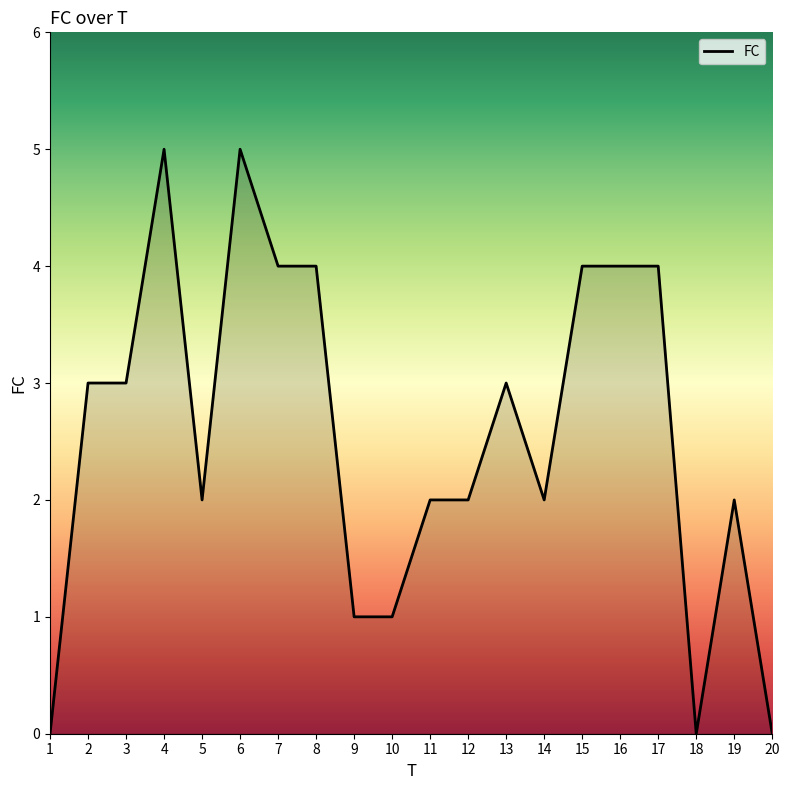

What is the greatest value displayed?

5